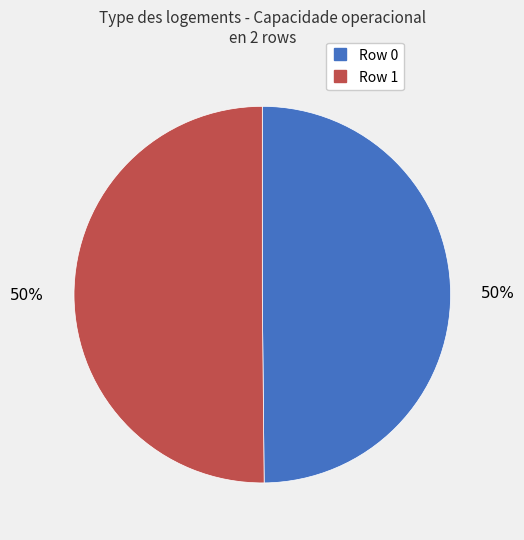

Is the sum of Row 1 and Row 0 greater than half?

Yes